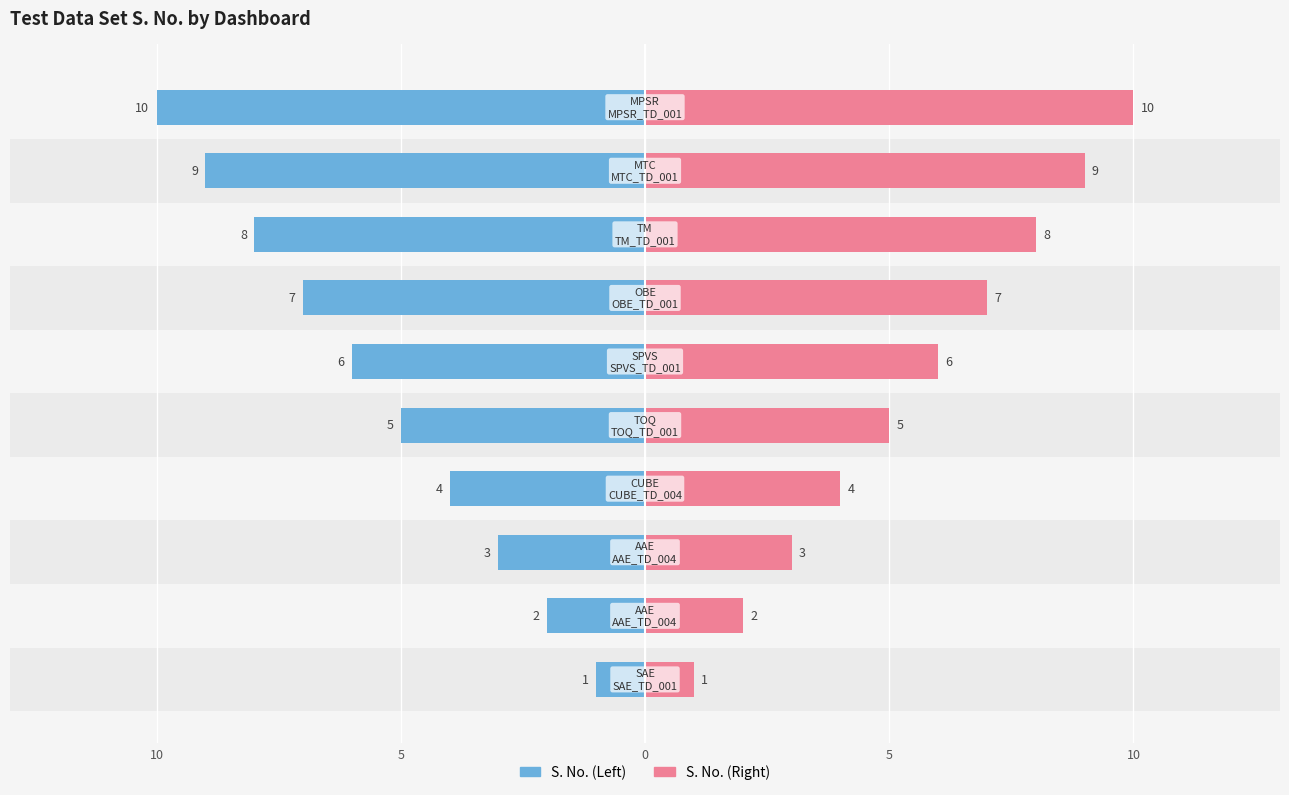

How many values in the S. No. (Right) series are below 6?

5